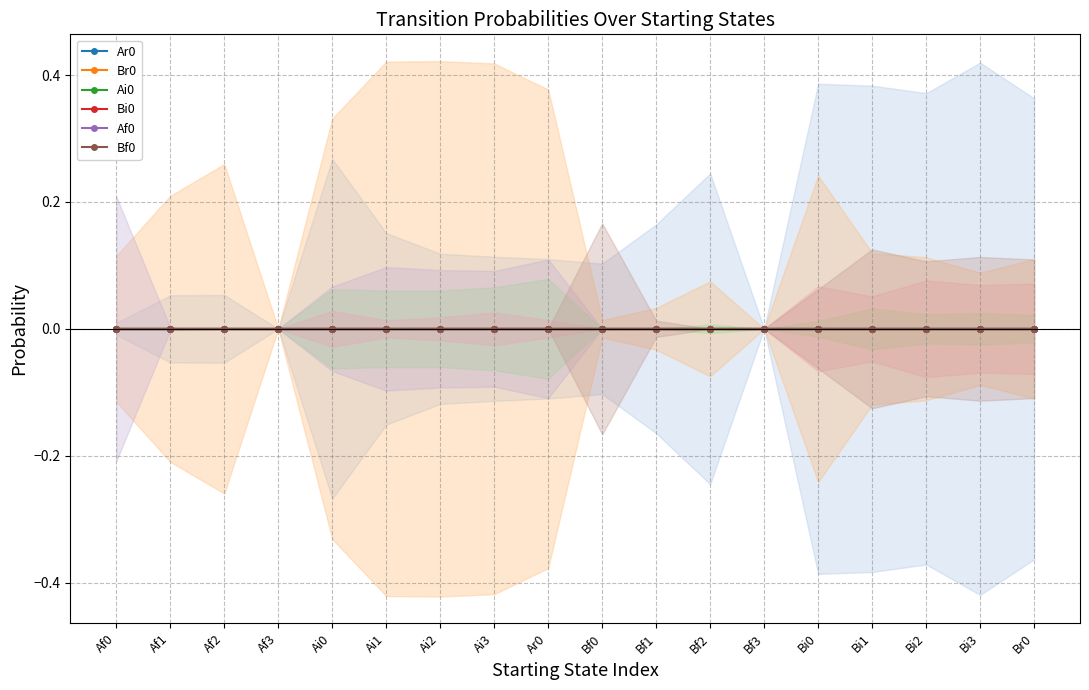

Reading left to right, what are all the values shown in this chart?

Ar0: Af0=0.0	Af1=0.1	Af2=0.1	Af3=0.0	Ai0=0.3	Ai1=0.2	Ai2=0.1	Ai3=0.1	Ar0=0.1	Bf0=0.1	Bf1=0.2	Bf2=0.2	Bf3=0.0	Bi0=0.4	Bi1=0.4	Bi2=0.4	Bi3=0.4	Br0=0.4
Br0: Af0=0.1	Af1=0.2	Af2=0.3	Af3=0.0	Ai0=0.3	Ai1=0.4	Ai2=0.4	Ai3=0.4	Ar0=0.4	Bf0=0.0	Bf1=0.0	Bf2=0.1	Bf3=0.0	Bi0=0.2	Bi1=0.1	Bi2=0.1	Bi3=0.1	Br0=0.1
Ai0: Af0=0.0	Af1=0.0	Af2=0.0	Af3=0.0	Ai0=0.1	Ai1=0.1	Ai2=0.1	Ai3=0.1	Ar0=0.1	Bf0=0.0	Bf1=0.0	Bf2=0.0	Bf3=0.0	Bi0=0.0	Bi1=0.0	Bi2=0.0	Bi3=0.0	Br0=0.0
Bi0: Af0=0.0	Af1=0.0	Af2=0.0	Af3=0.0	Ai0=0.0	Ai1=0.0	Ai2=0.0	Ai3=0.0	Ar0=0.0	Bf0=0.0	Bf1=0.0	Bf2=0.0	Bf3=0.0	Bi0=0.1	Bi1=0.1	Bi2=0.1	Bi3=0.1	Br0=0.1
Af0: Af0=0.2	Af1=0.0	Af2=0.0	Af3=0.0	Ai0=0.1	Ai1=0.1	Ai2=0.1	Ai3=0.1	Ar0=0.1	Bf0=0.0	Bf1=0.0	Bf2=0.0	Bf3=0.0	Bi0=0.0	Bi1=0.0	Bi2=0.0	Bi3=0.0	Br0=0.0
Bf0: Af0=0.0	Af1=0.0	Af2=0.0	Af3=0.0	Ai0=0.0	Ai1=0.0	Ai2=0.0	Ai3=0.0	Ar0=0.0	Bf0=0.2	Bf1=0.0	Bf2=0.0	Bf3=0.0	Bi0=0.1	Bi1=0.1	Bi2=0.1	Bi3=0.1	Br0=0.1